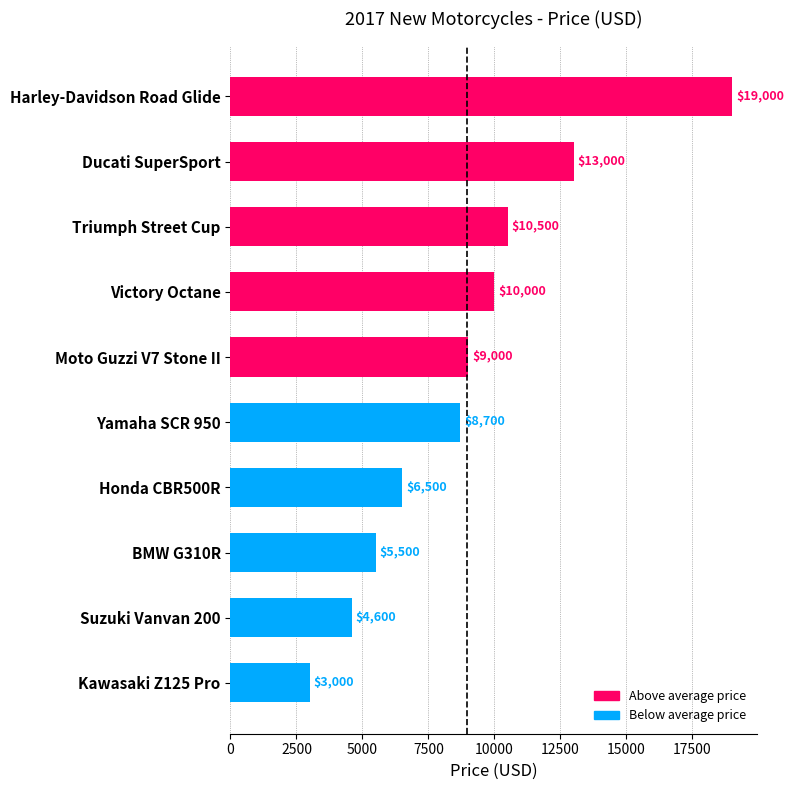

What is the change in value from Suzuki Vanvan 200 to Victory Octane?

+5400